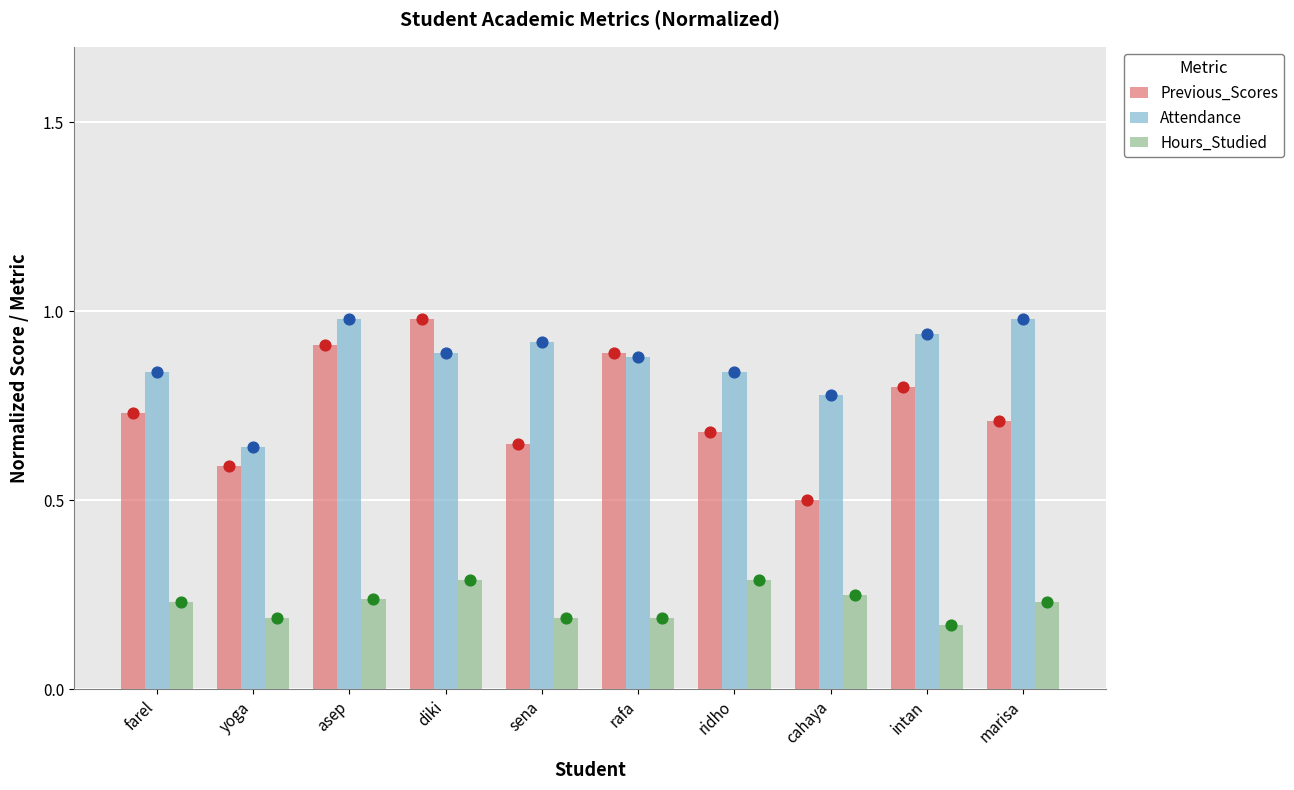

What is the total value across all series at diki?

2.2